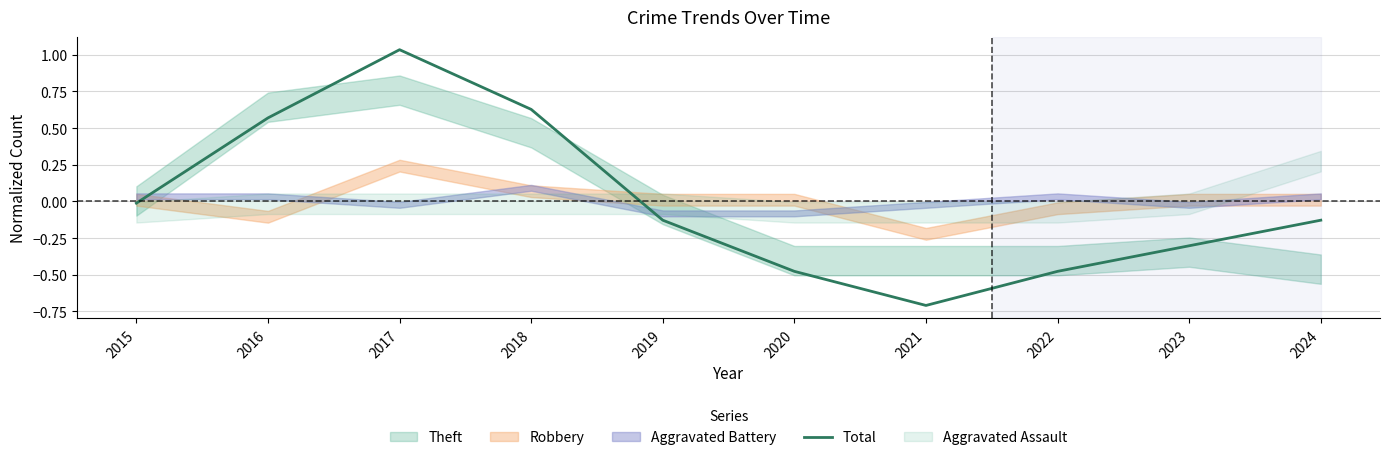

Count the number of values greater than 0.

3